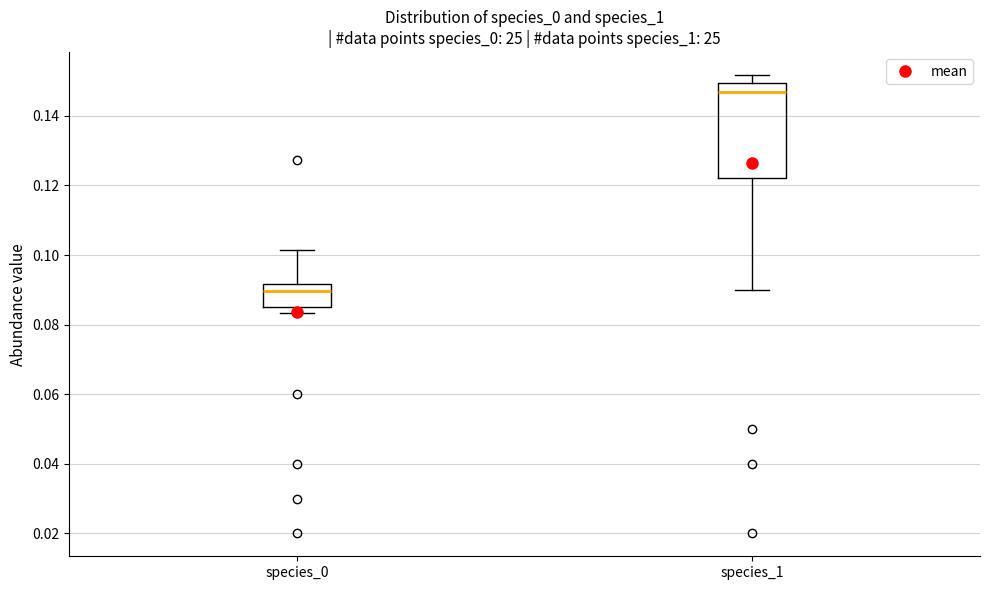

Which box's median line is the lowest?

species_0